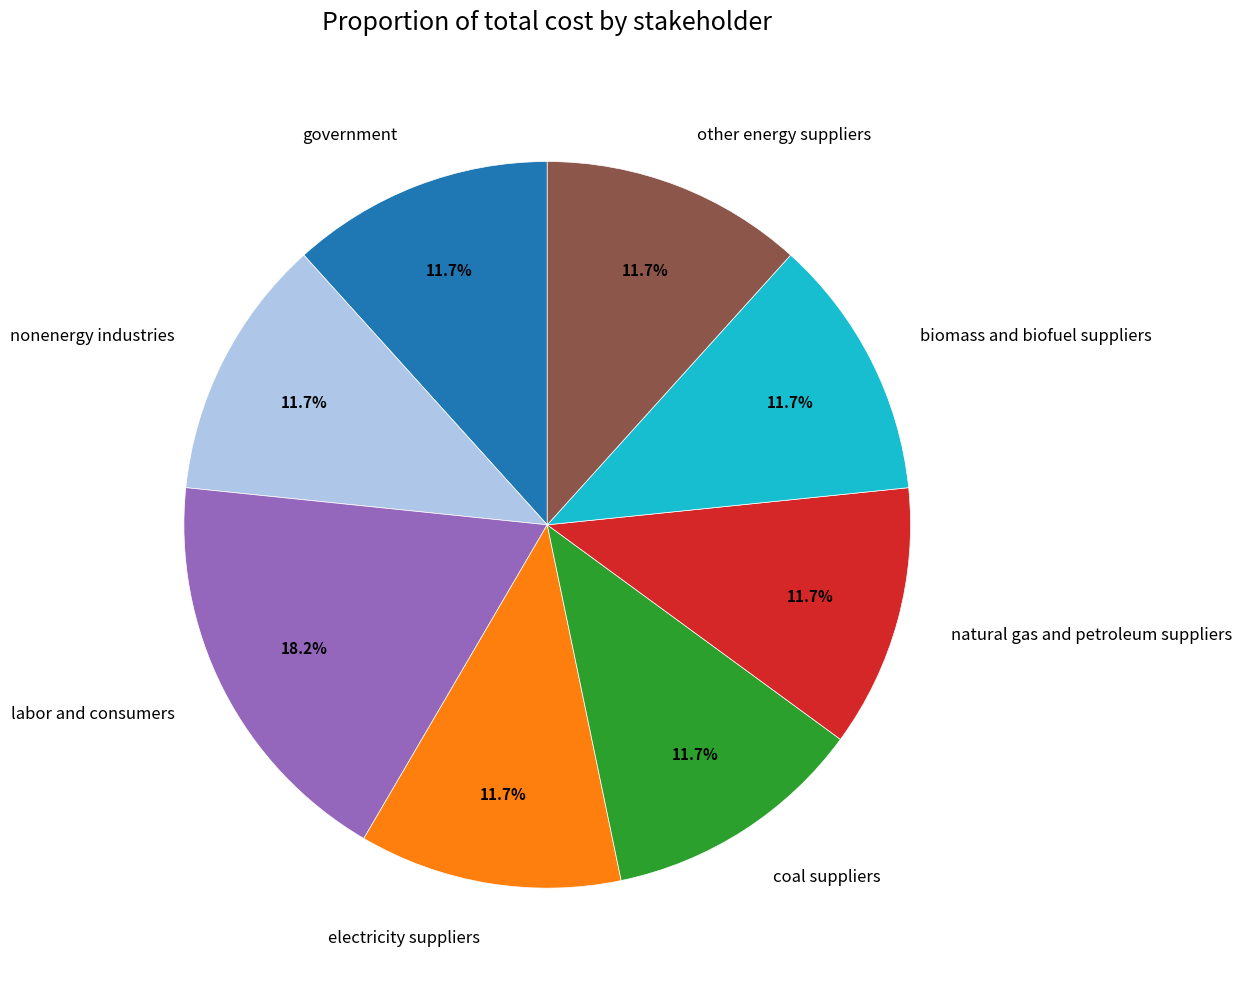

Which category has the biggest portion of the pie?

labor and consumers